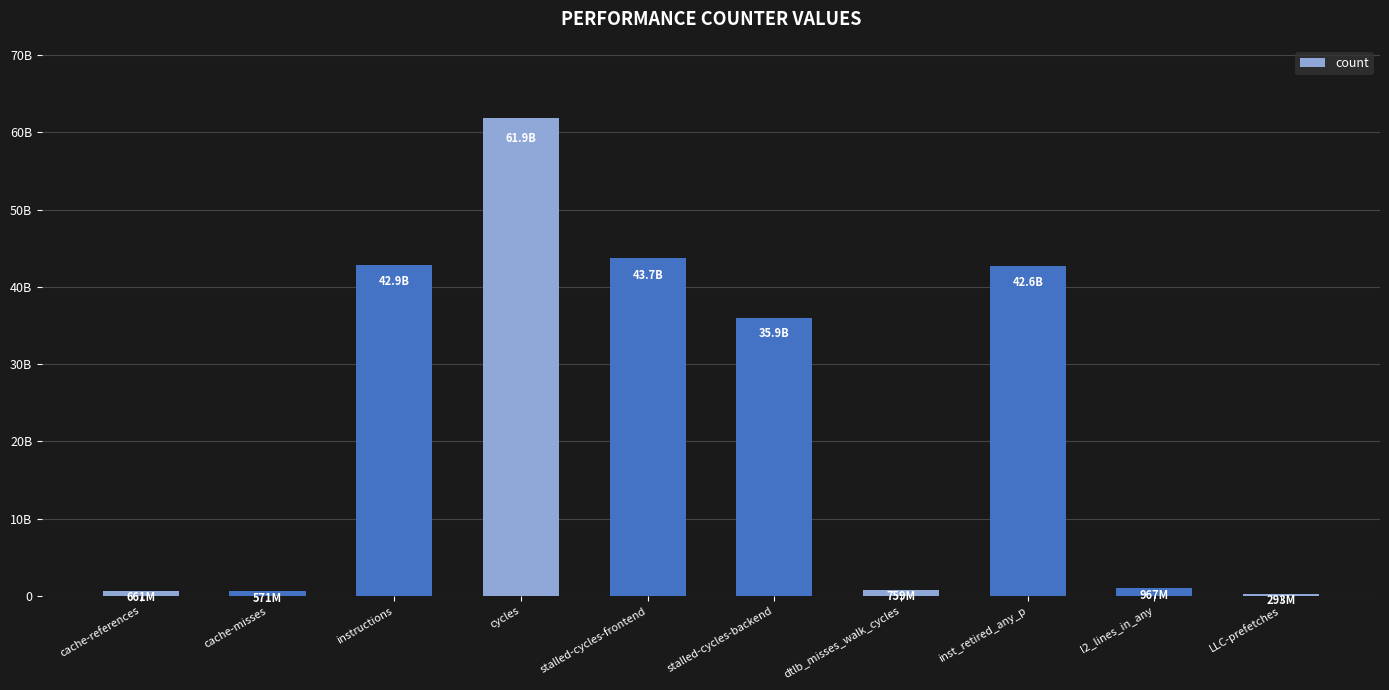

What is the change in value from cycles to stalled-cycles-frontend?

-18241456778